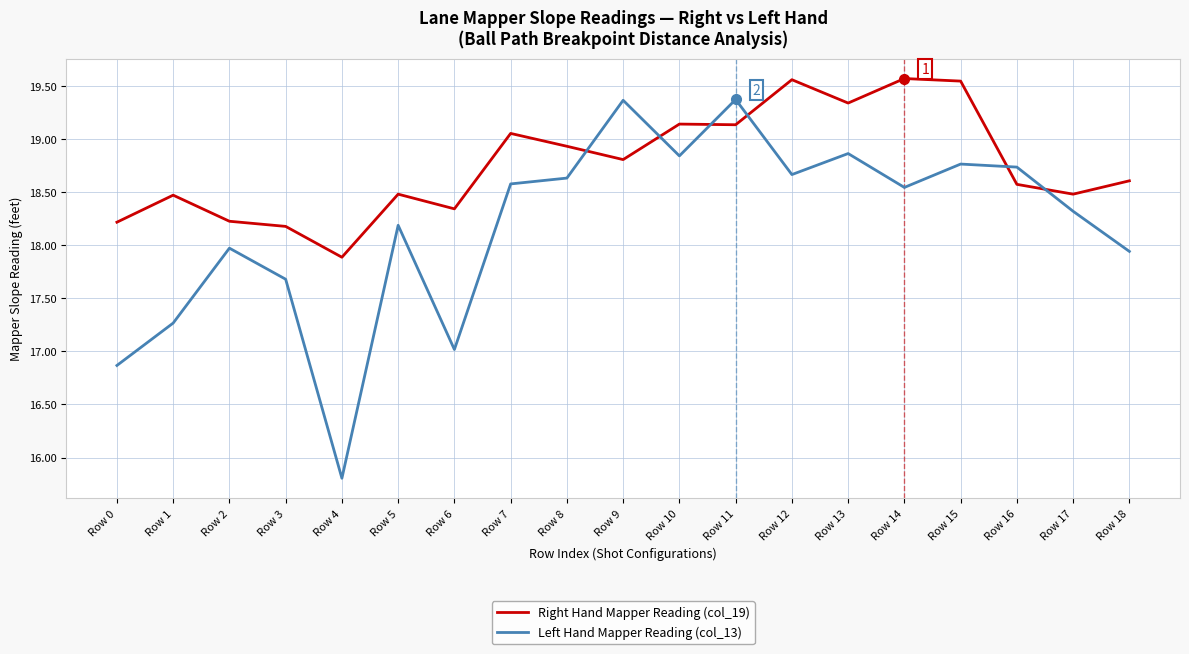

At Row 13, list the series in order from smallest to largest.

Left Hand Mapper Reading (col_13), Right Hand Mapper Reading (col_19)